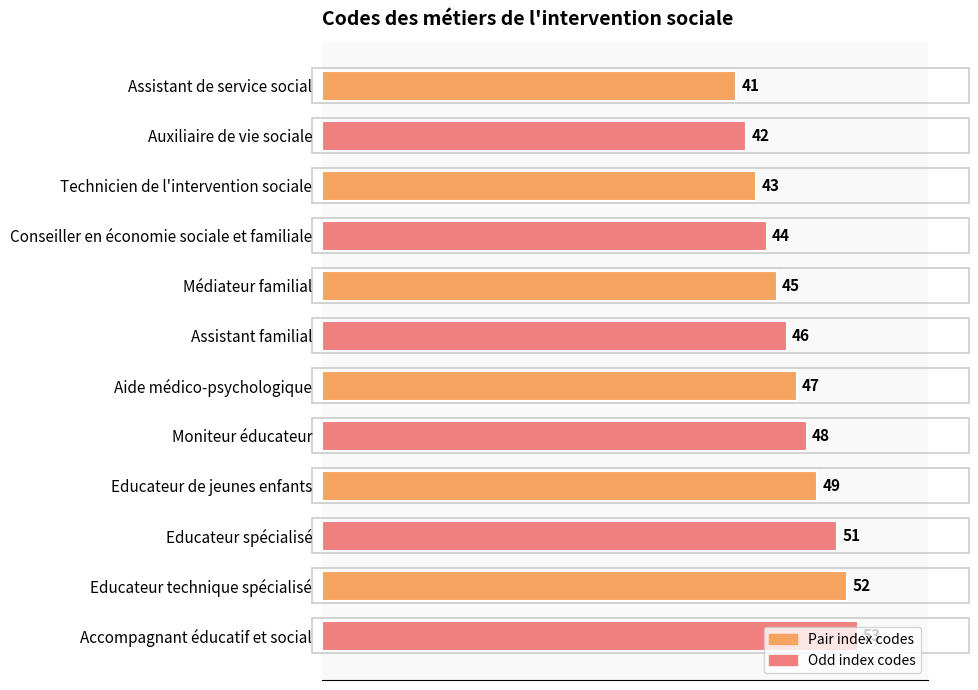

At which label is the value closest to 47?

Aide médico-psychologique